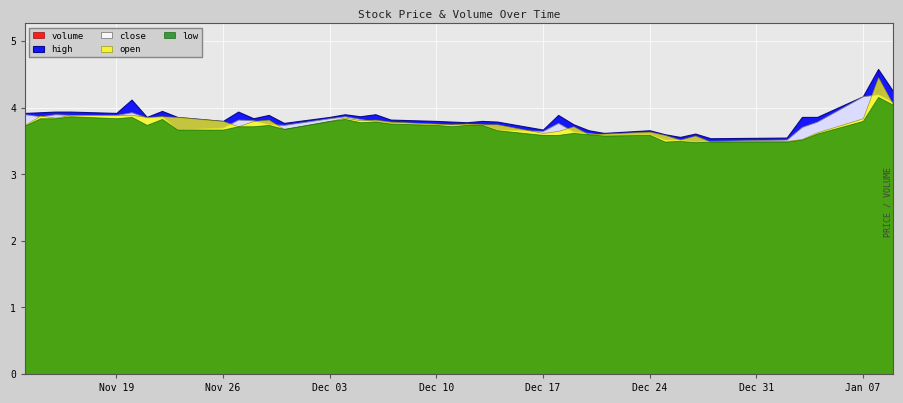

List the labels in order of volume value, largest first.

38, 39, 37, 5, 35, 36, 0, 25, 6, 1, 3, 2, 10, 8, 7, 26, 12, 14, 4, 11, 15, 17, 16, 13, 30, 23, 9, 20, 29, 18, 27, 19, 24, 32, 22, 34, 28, 21, 33, 31